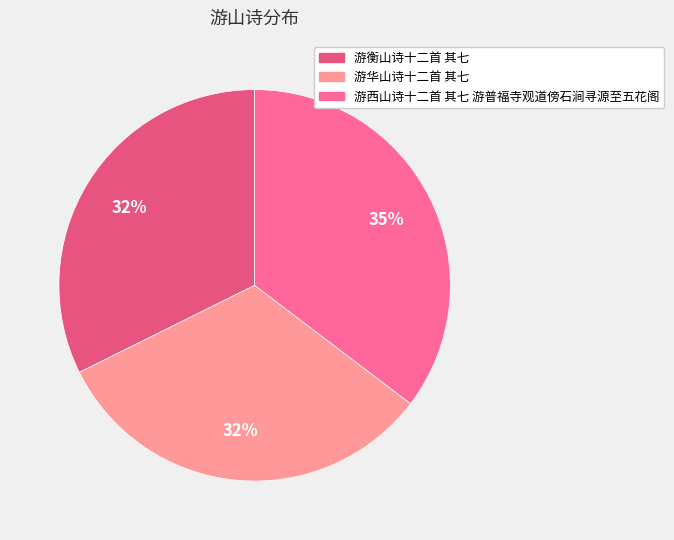

To the nearest percent, what is the difference between the largest and smallest slice percentages?

3%